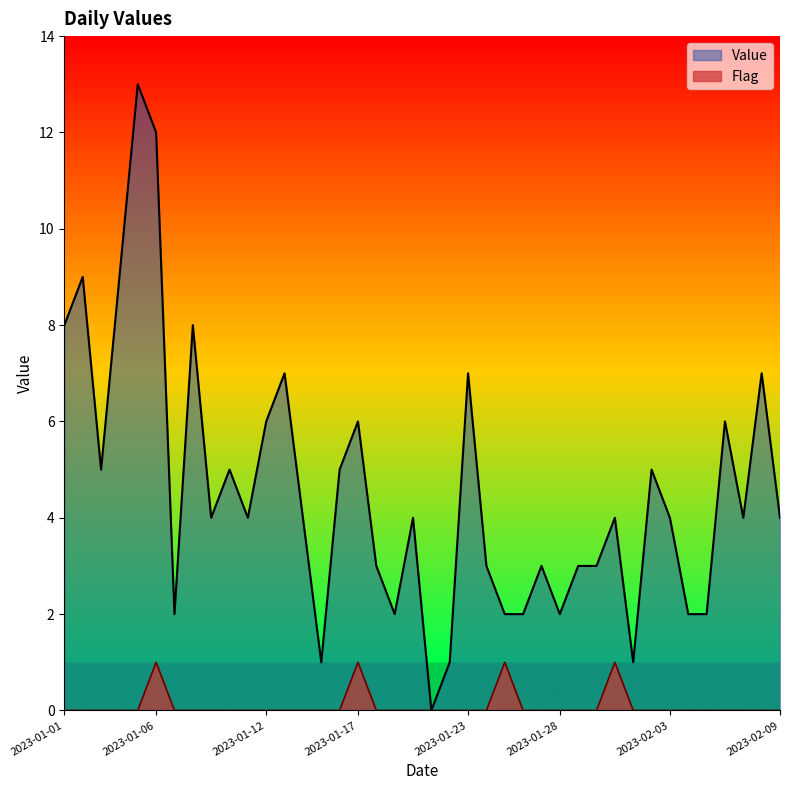

What is the highest value of the Flag series?

1